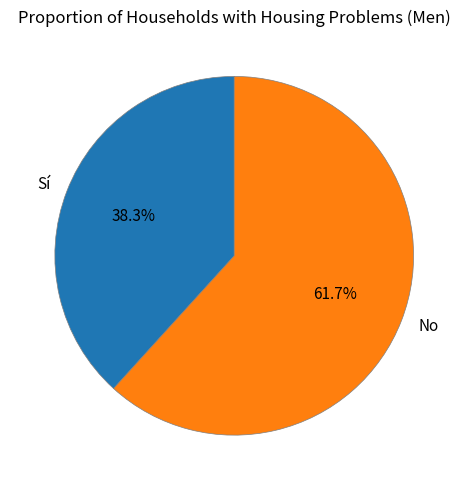

What percentage do Sí and No together represent?

100.0%